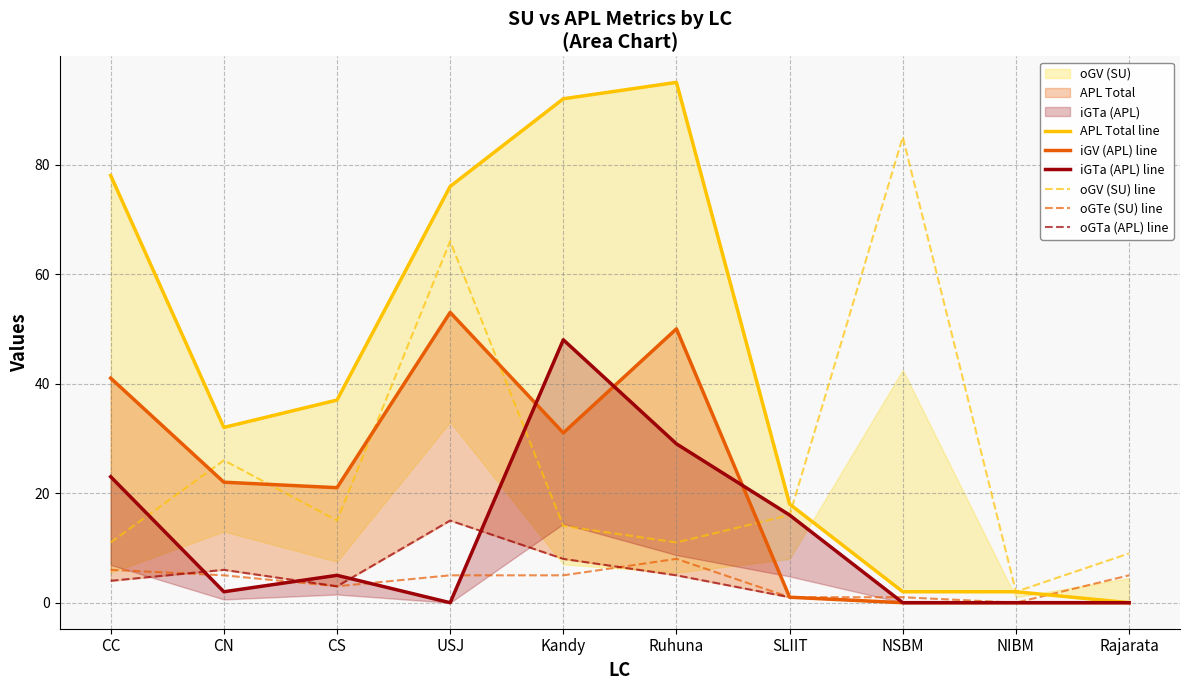

What is the maximum value for APL Total line?

95